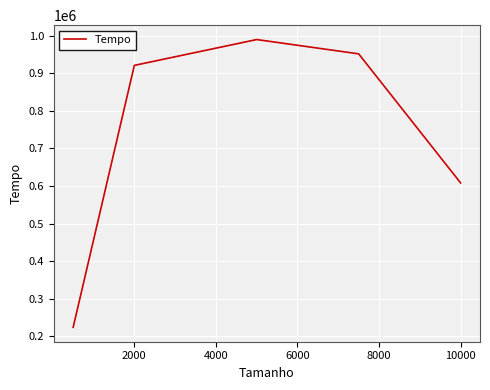

True or false: the data has more than 1 interior local peaks.

False